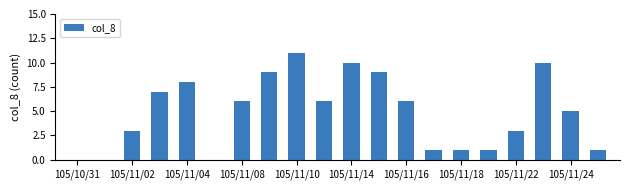

What is the maximum value shown in the chart?

11